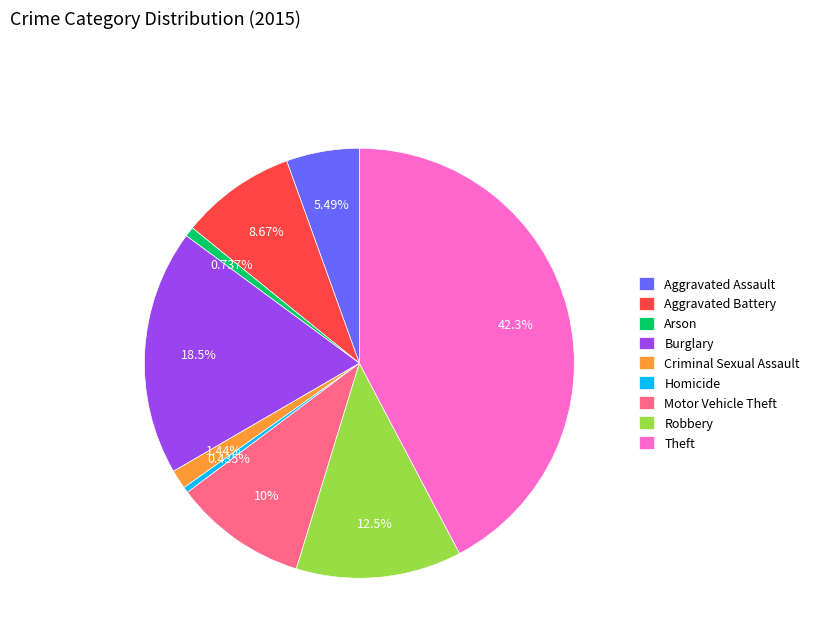

Which slice is the largest?

Theft